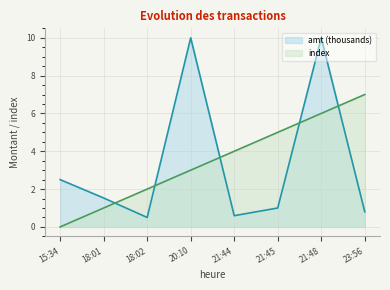

What is the difference between the maximum and minimum values in the index series?

7.0